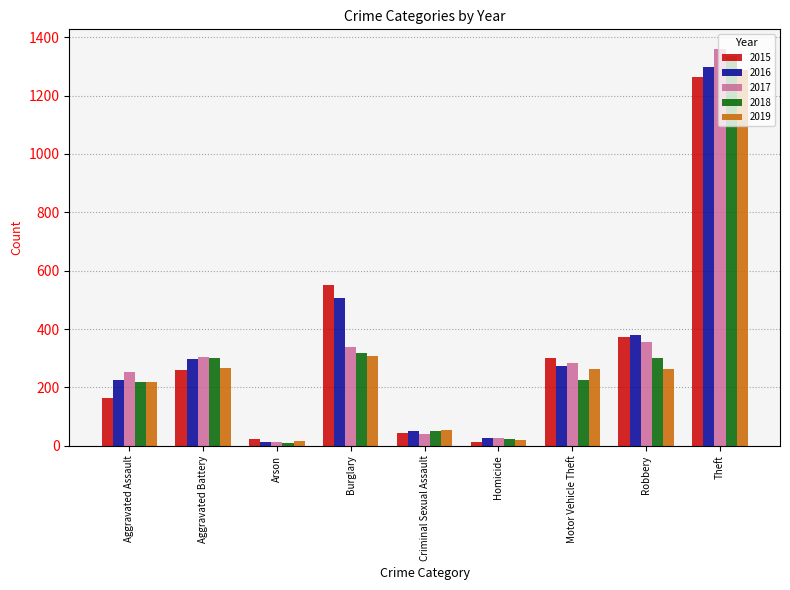

At which label does 2016 reach its peak?

Theft